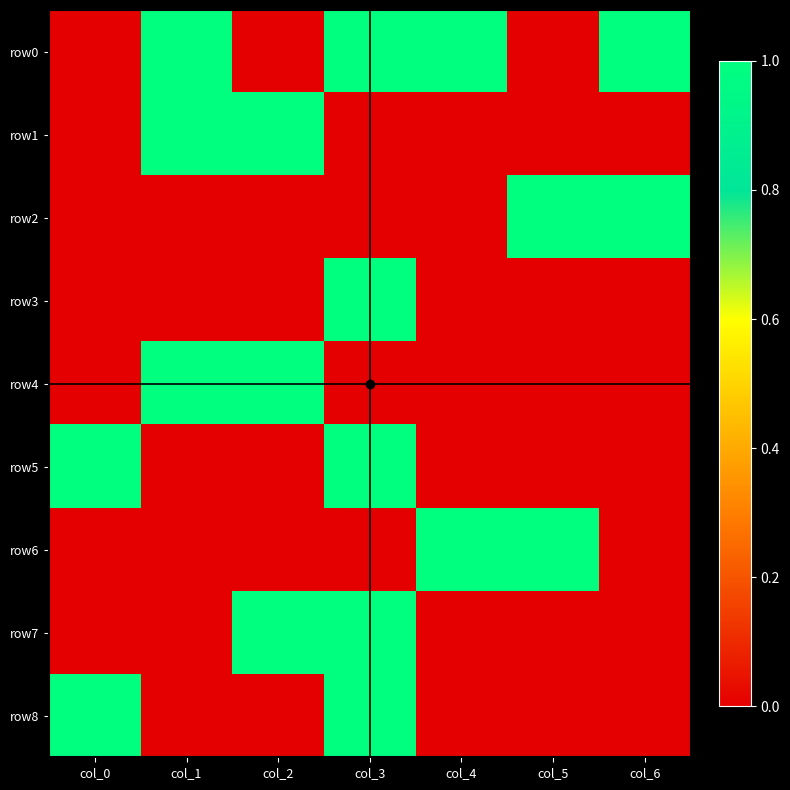

Between col_2 and col_4, which series saw the biggest shift?

row0